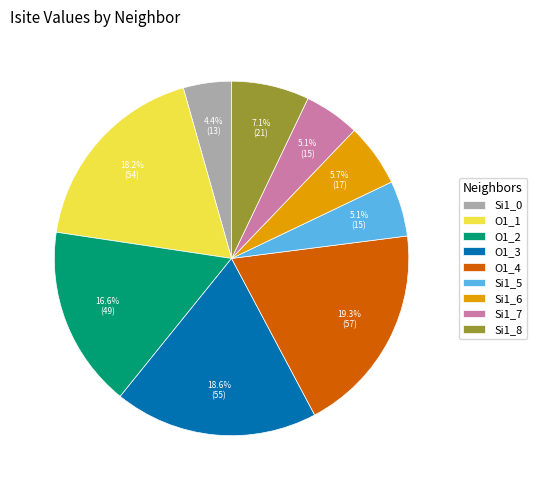

Which has a higher value, Si1_6 or Si1_7?

Si1_6